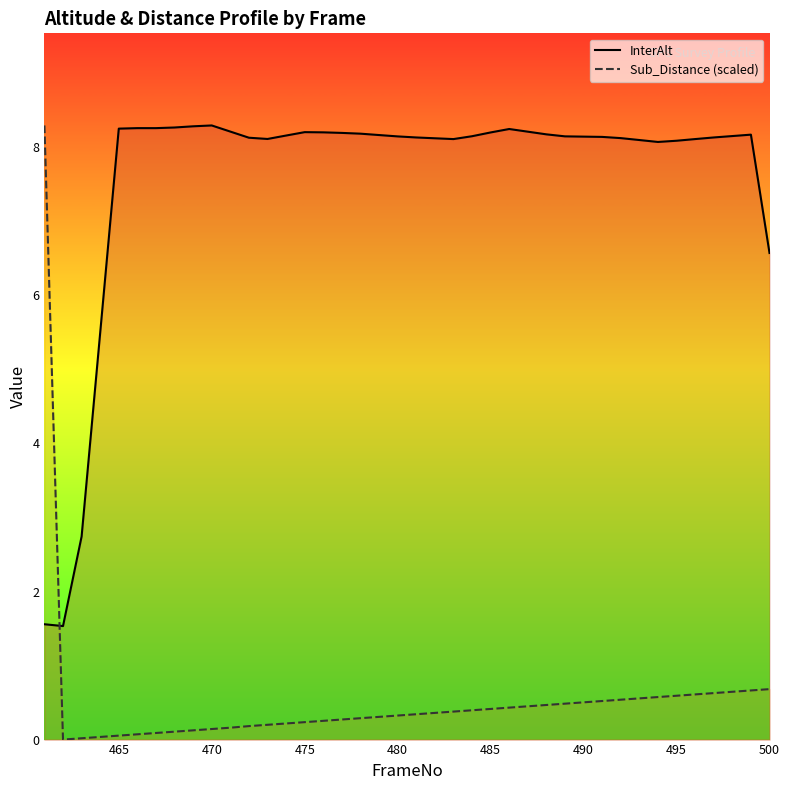

What is the difference between the second highest and second lowest values in the Sub_Distance (scaled) series?

0.7